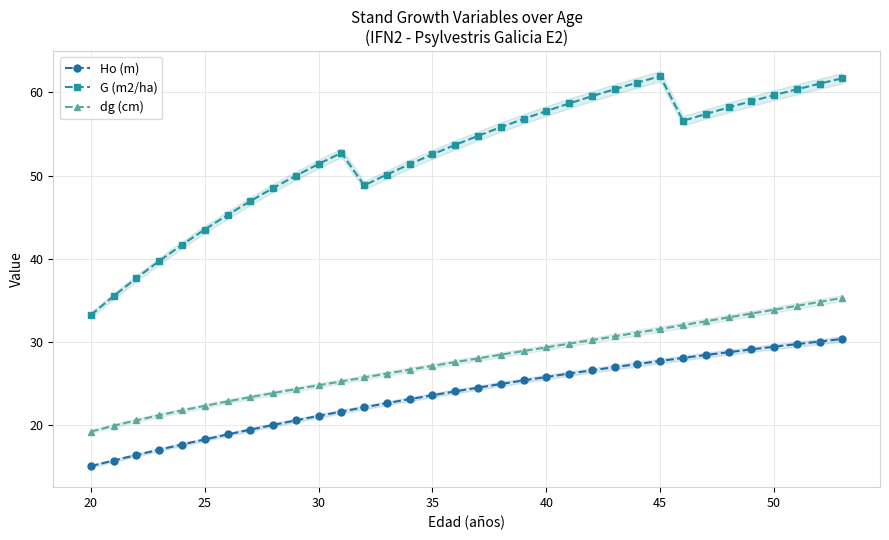

What is the approximate value of G (m2/ha) at 30?

51.4